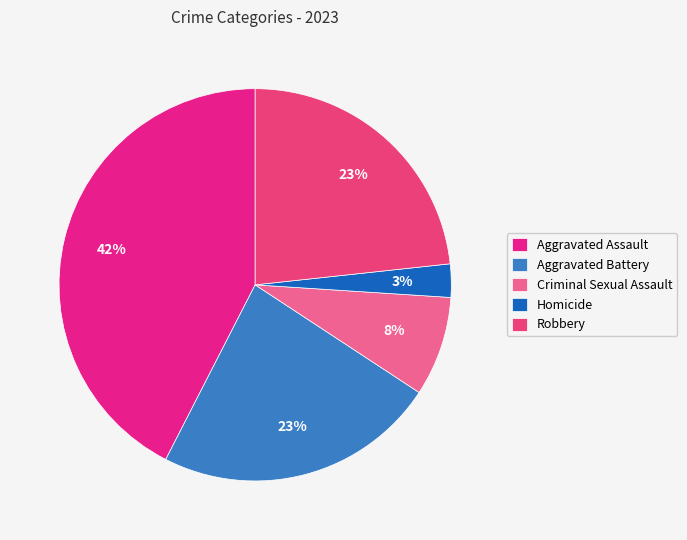

Do Robbery and Homicide together represent more than half of the pie?

No